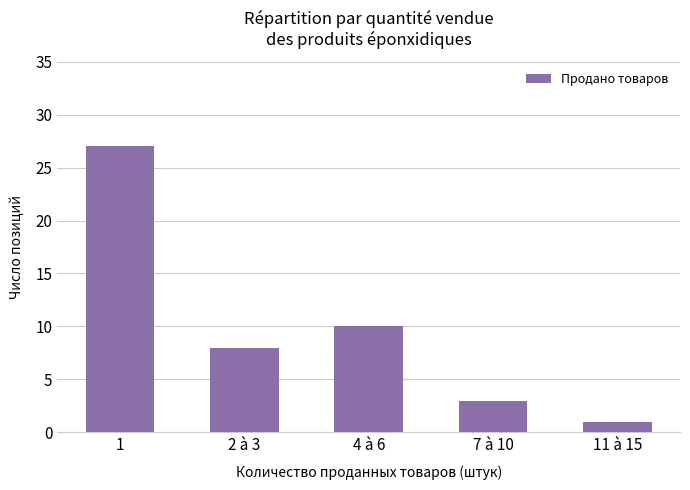

The chart shows a value of 1 at 11 à 15. True or false?

True